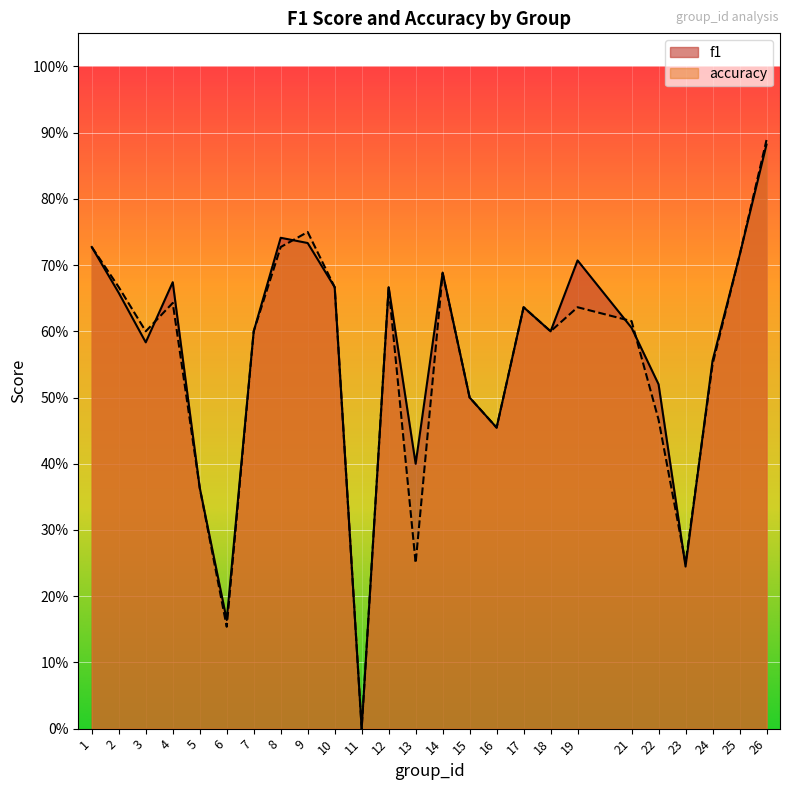

Which series has the largest total across all categories?

f1